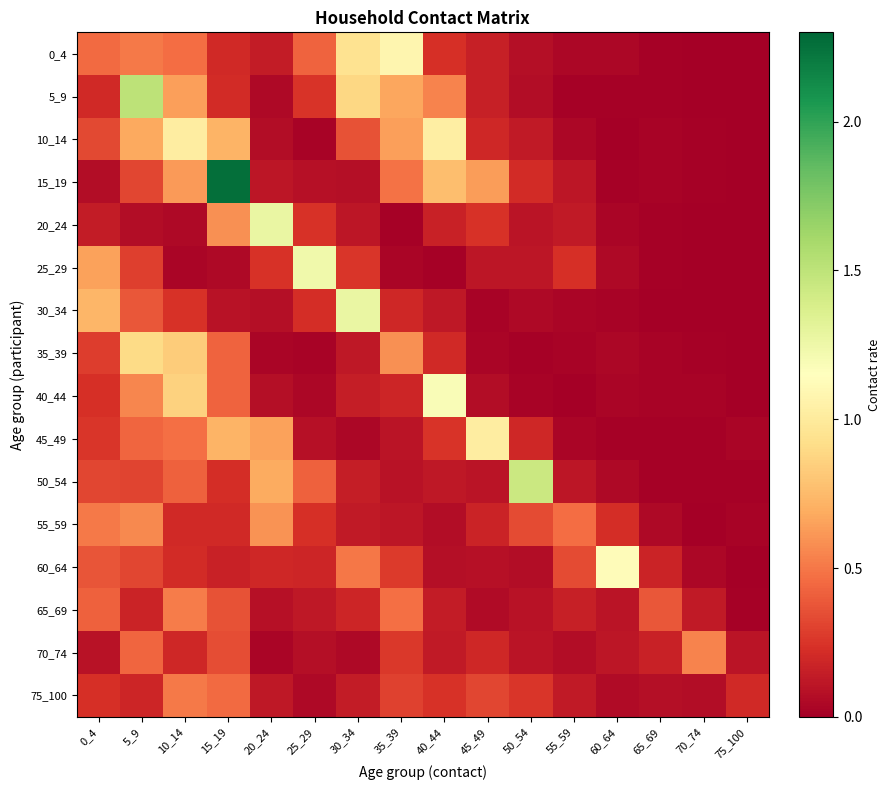

Between 55_59 and 75_100, which series saw the biggest shift?

55_59